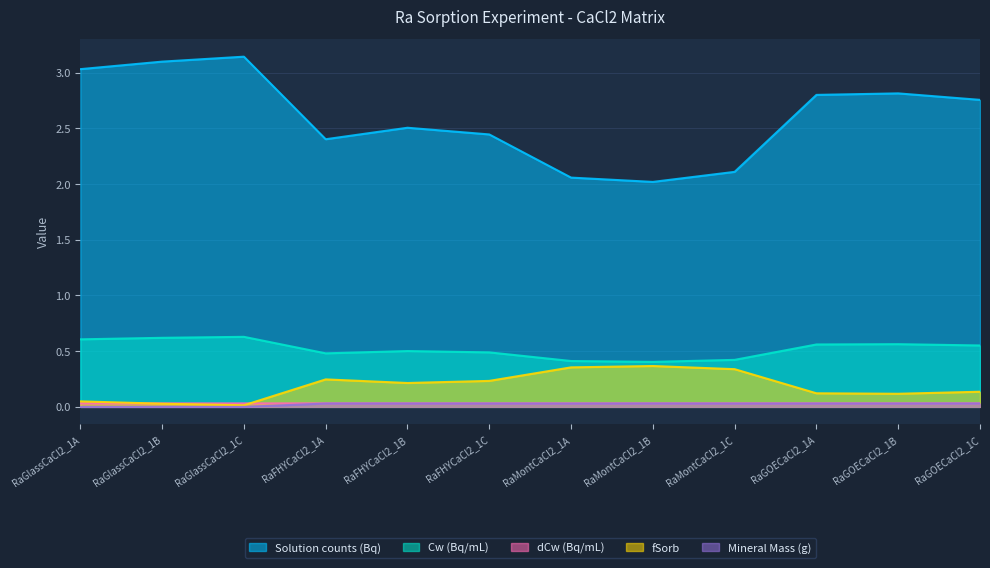

What is the label of the 5th point from the left?

RaFHYCaCl2_1B